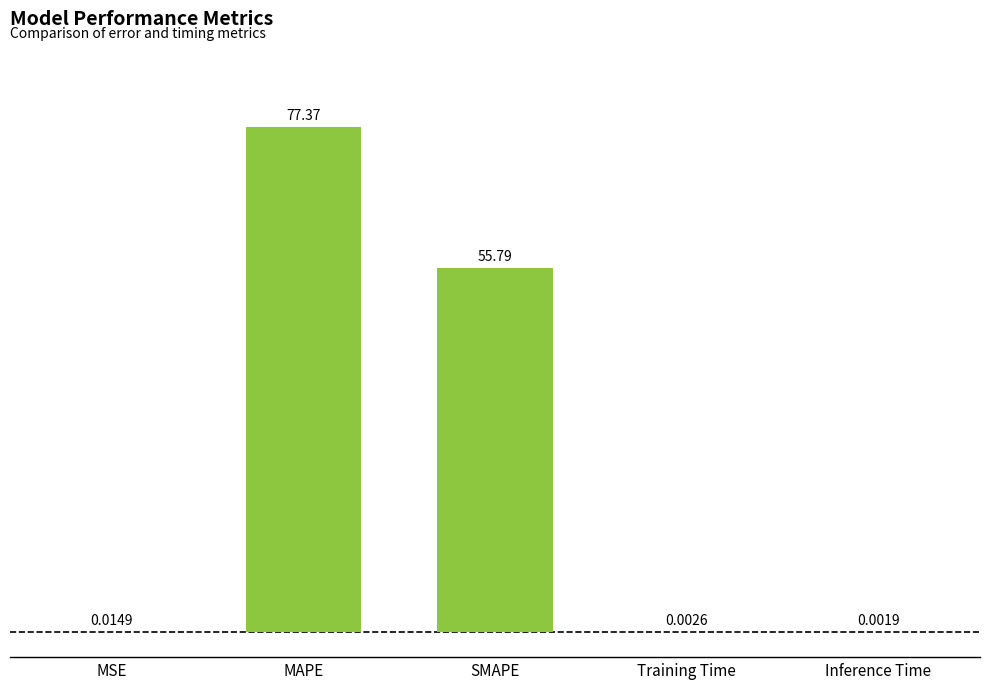

What is the average value?

26.6